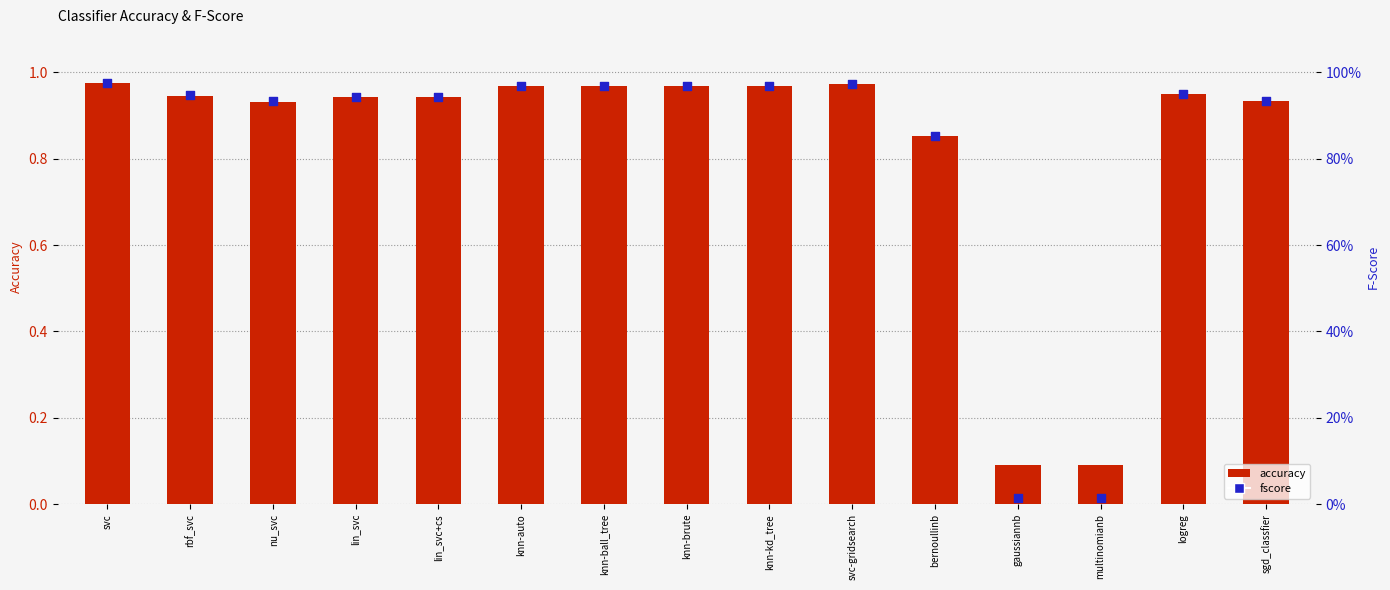

At which category is the sum across all series the highest?

svc